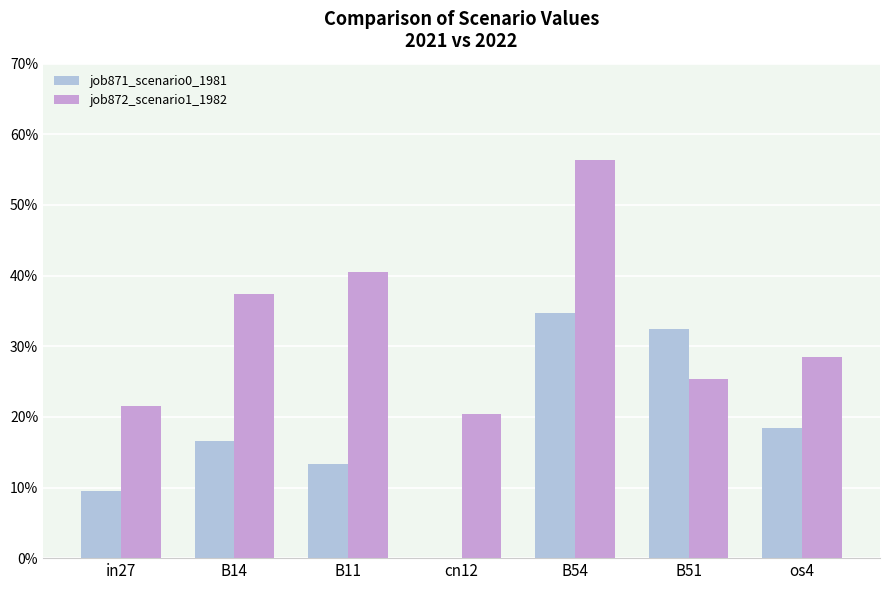

Which series has the largest range (max minus min)?

job872_scenario1_1982